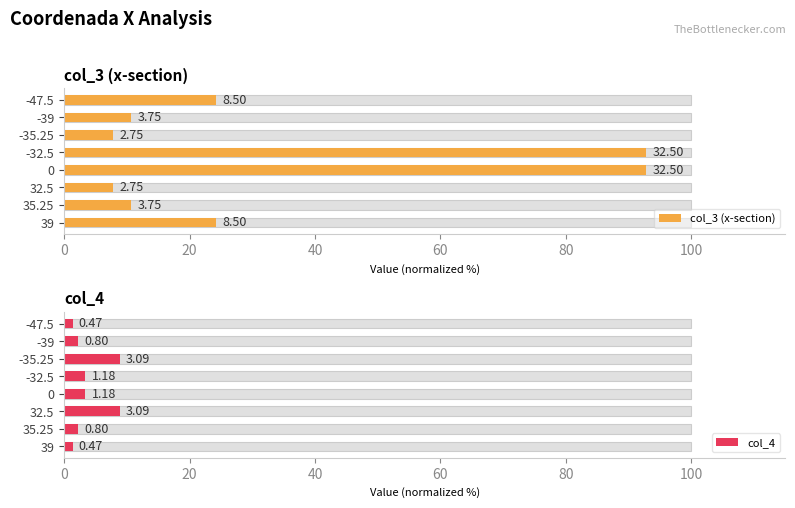

Are the bars grouped side by side (vs. stacked)?

Yes